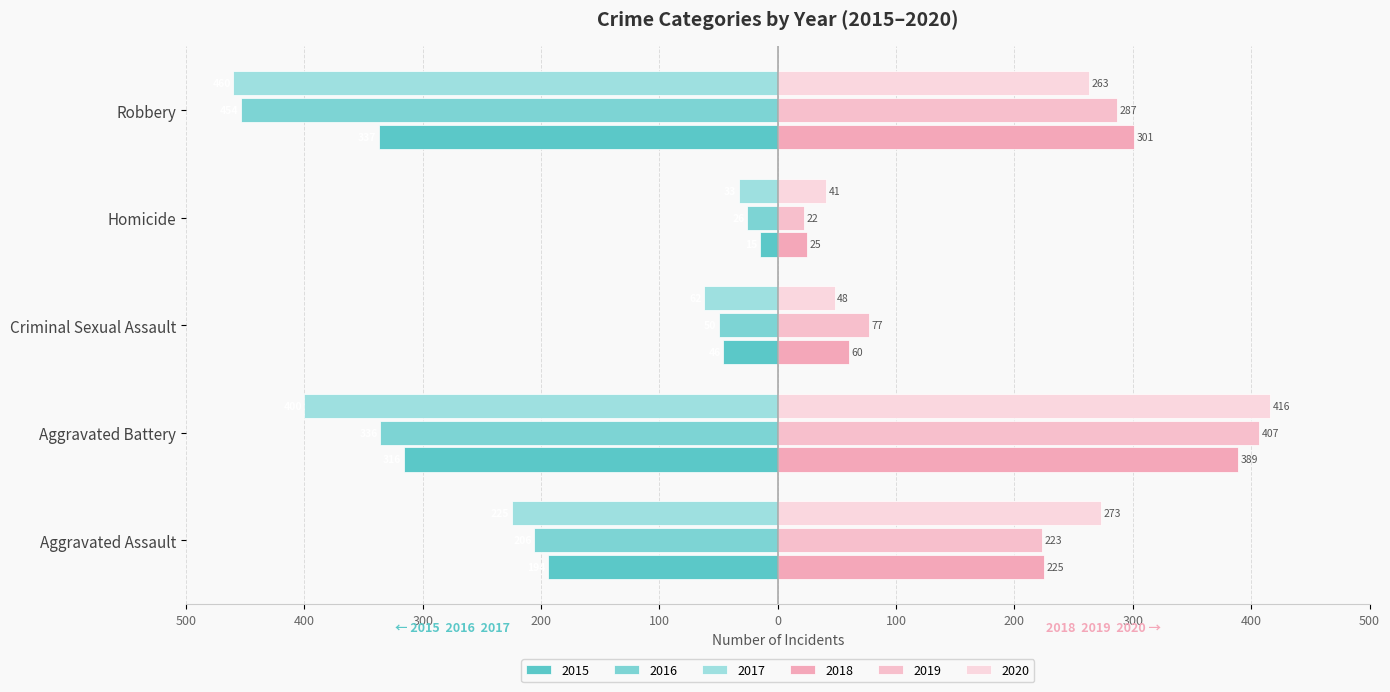

Between Robbery and Criminal Sexual Assault, which is larger?

Criminal Sexual Assault